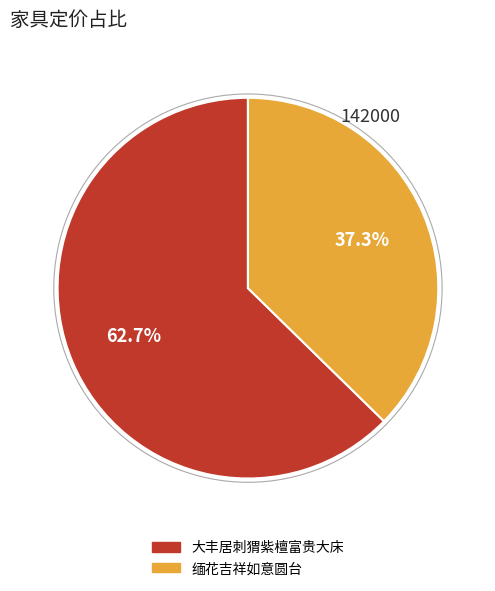

Combined, what portion of the pie is 缅花吉祥如意圆台 and 大丰居刺猬紫檀富贵大床?

100.0%